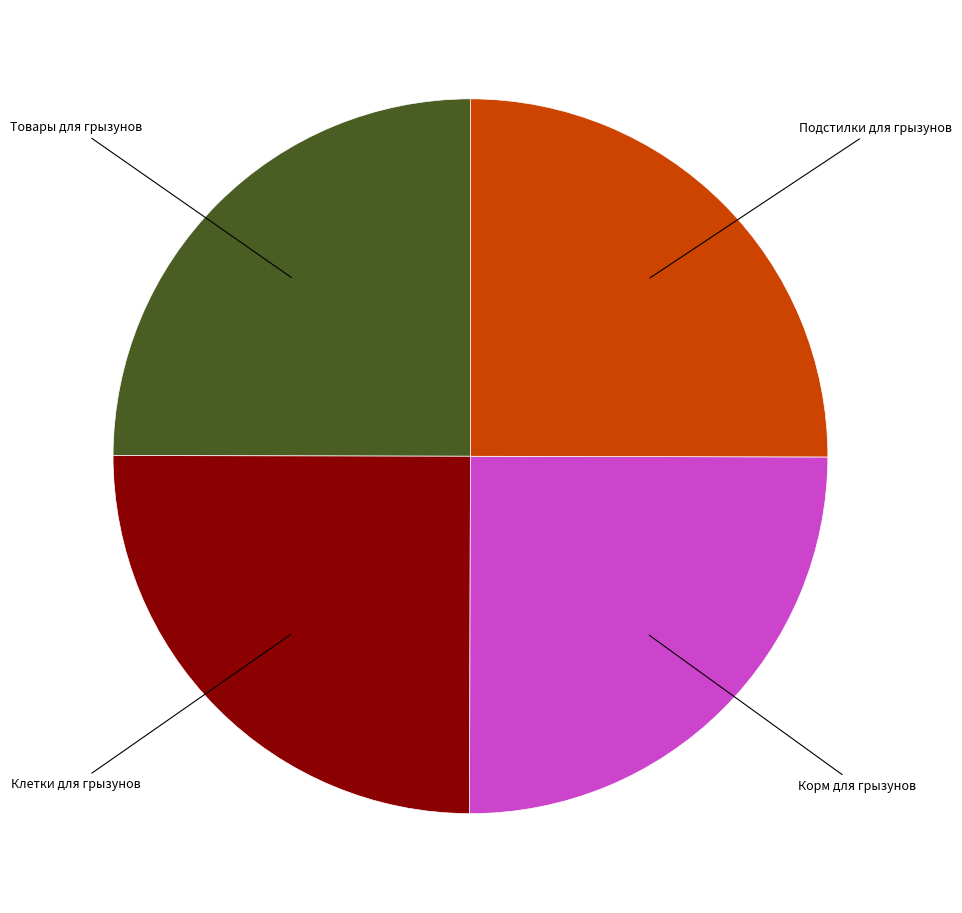

Is there a majority slice in this chart?

No